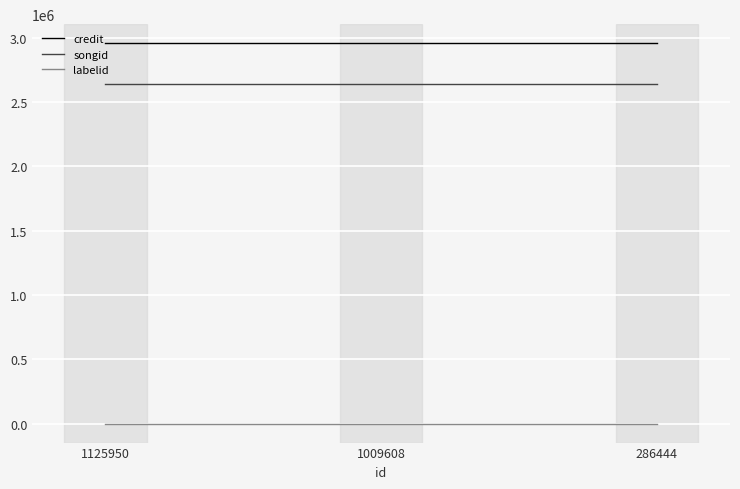

What are all the series names shown in the legend?

credit, songid, labelid